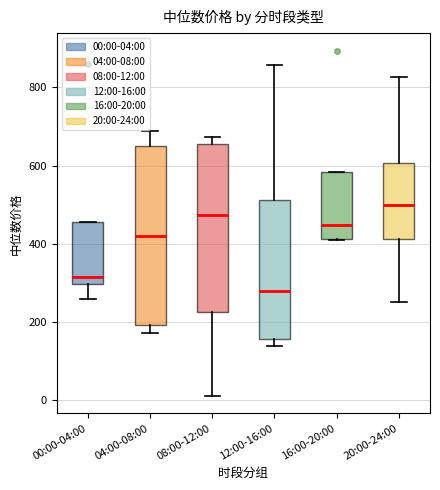

Reading left to right, read every box against the y-axis: the position of its median line, the range the box covers, and the ends of its whiskers. The values are not printed on the chart, so give them approximately, as read against the axis.

00:00-04:00: median 320, box 300 to 460, whiskers 260 to 460
04:00-08:00: median 420, box 200 to 660, whiskers 160 to 680
08:00-12:00: median 480, box 220 to 660, whiskers 0 to 680
12:00-16:00: median 280, box 160 to 520, whiskers 140 to 860
16:00-20:00: median 440, box 420 to 580, whiskers 400 to 580
20:00-24:00: median 500, box 420 to 600, whiskers 240 to 820